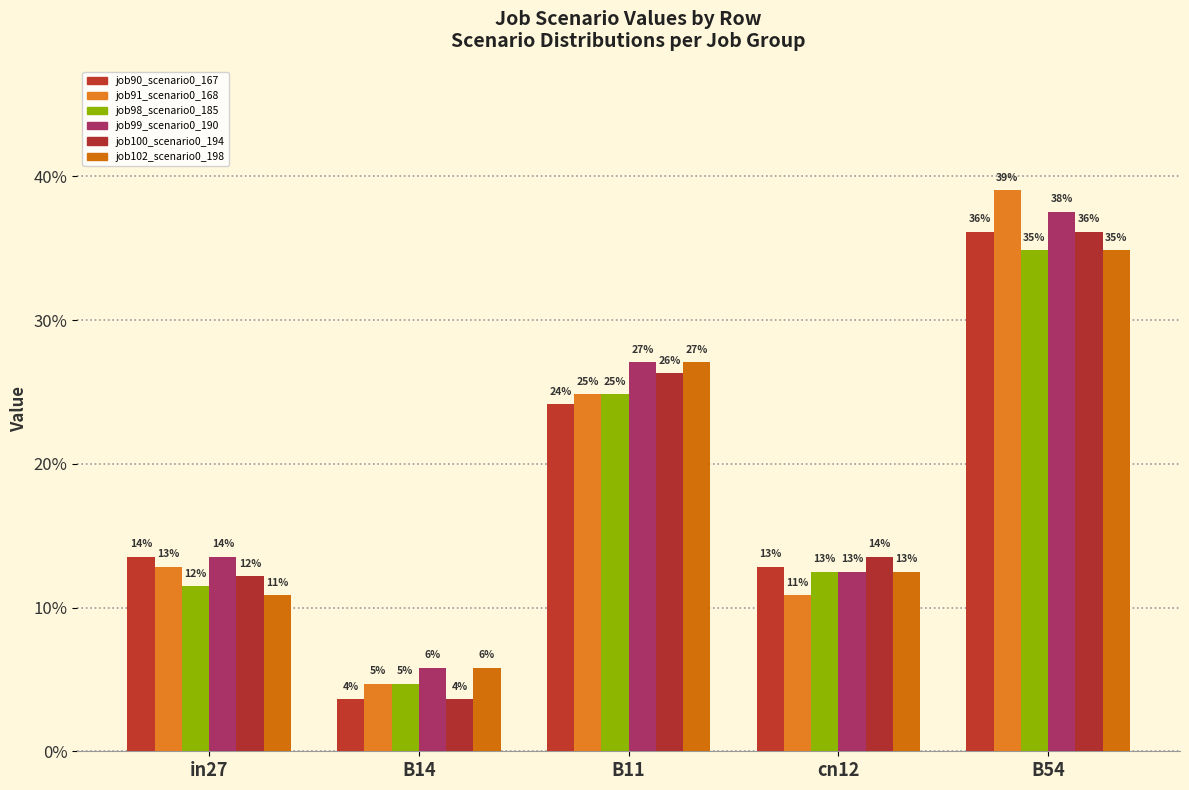

True or false: job98_scenario0_185 has a value of 0.2 at B11.

False